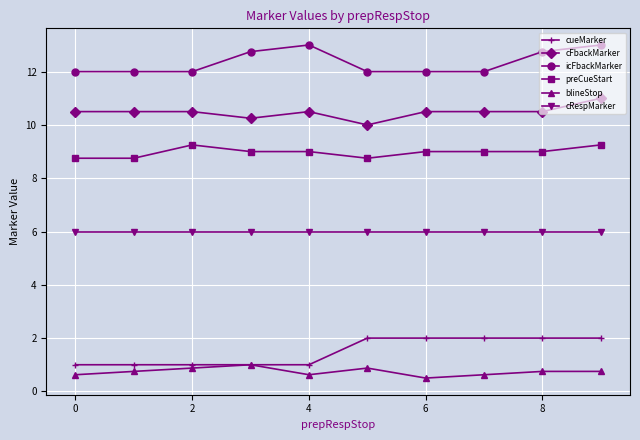

What is the value of the cFbackMarker point at the 5th from the left?

10.5